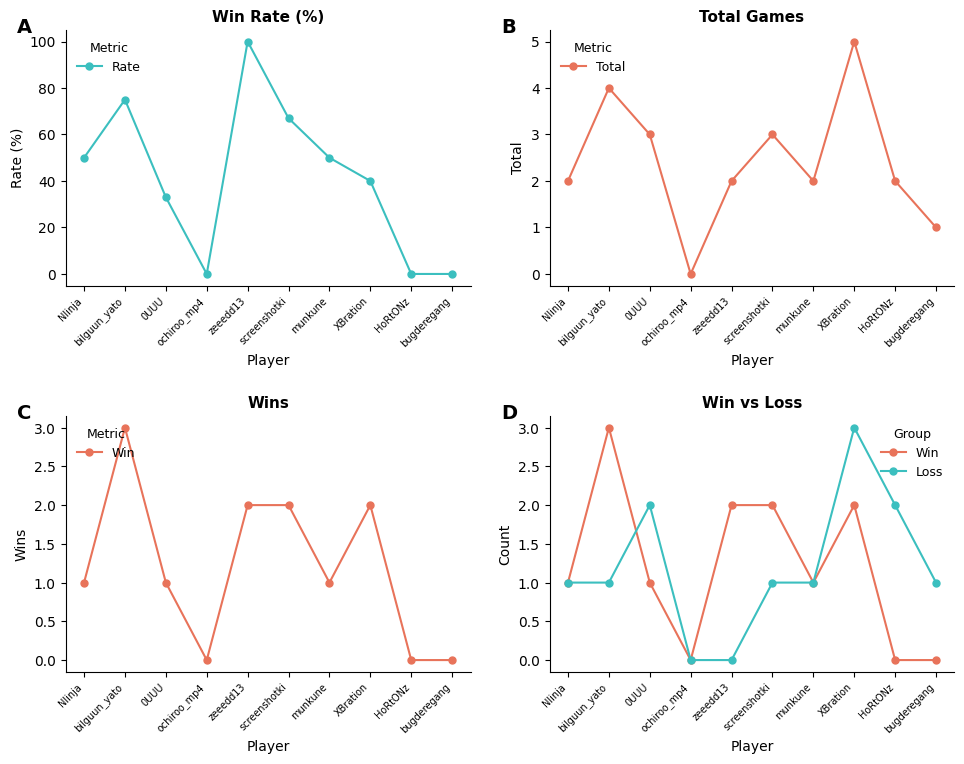

At which label does Total reach its minimum?

ochiroo_mp4